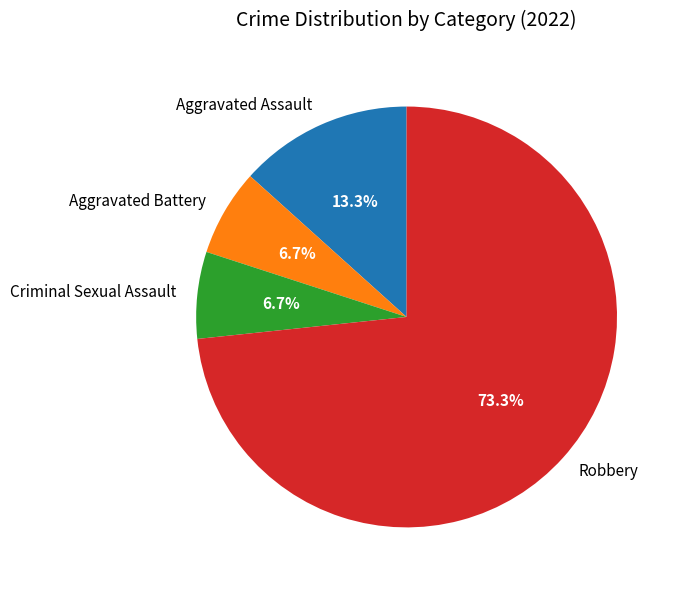

To the nearest percent, what is the average slice percentage?

25%